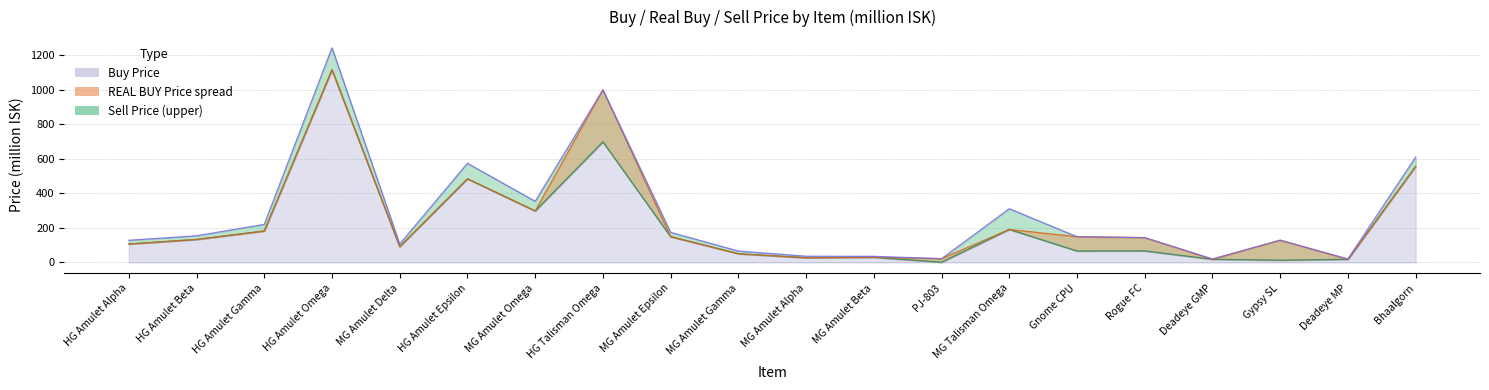

What is the average value of the Buy Price series?

214.7